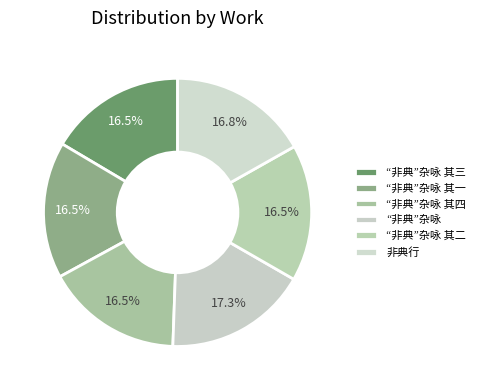

To the nearest percent, what percentage of the pie is 非典行?

17%